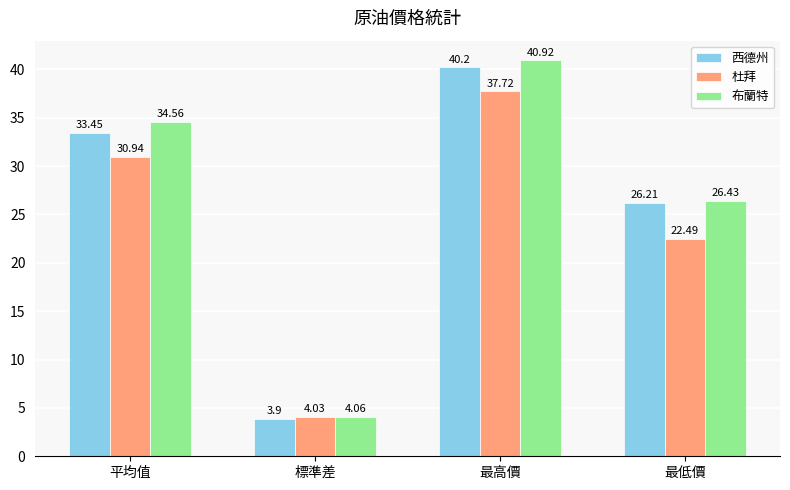

The value of 布蘭特 at 最低價 is 10.1. True or false?

False